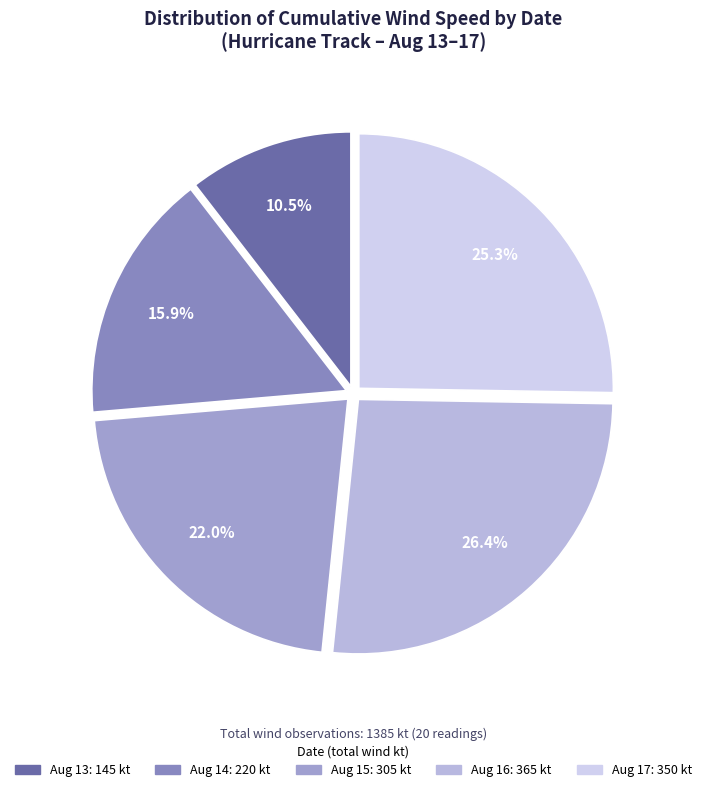

To the nearest percent, what is the average slice percentage?

20%